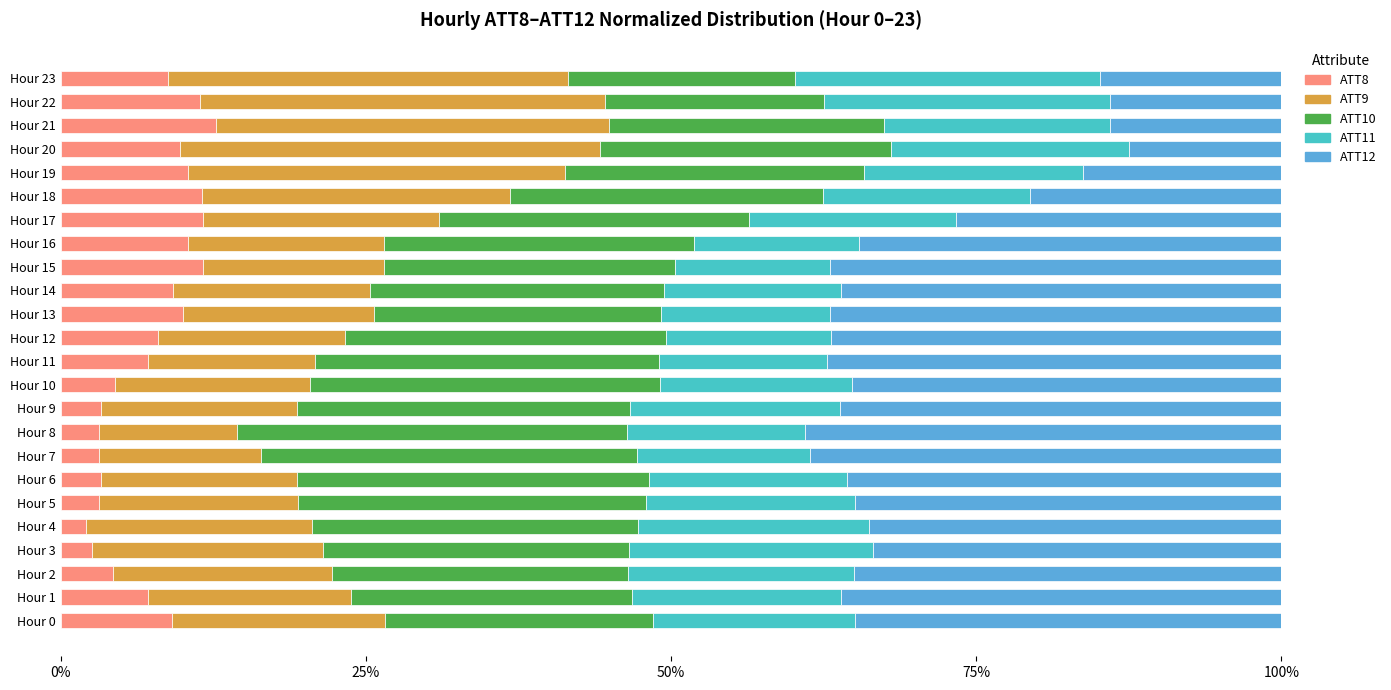

What is the total value across all series at Hour 11?

100.0